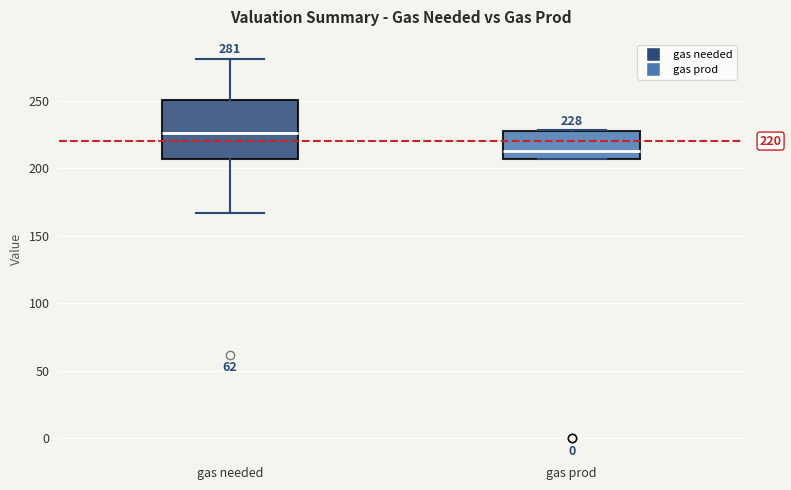

Which box has the highest median line?

gas needed